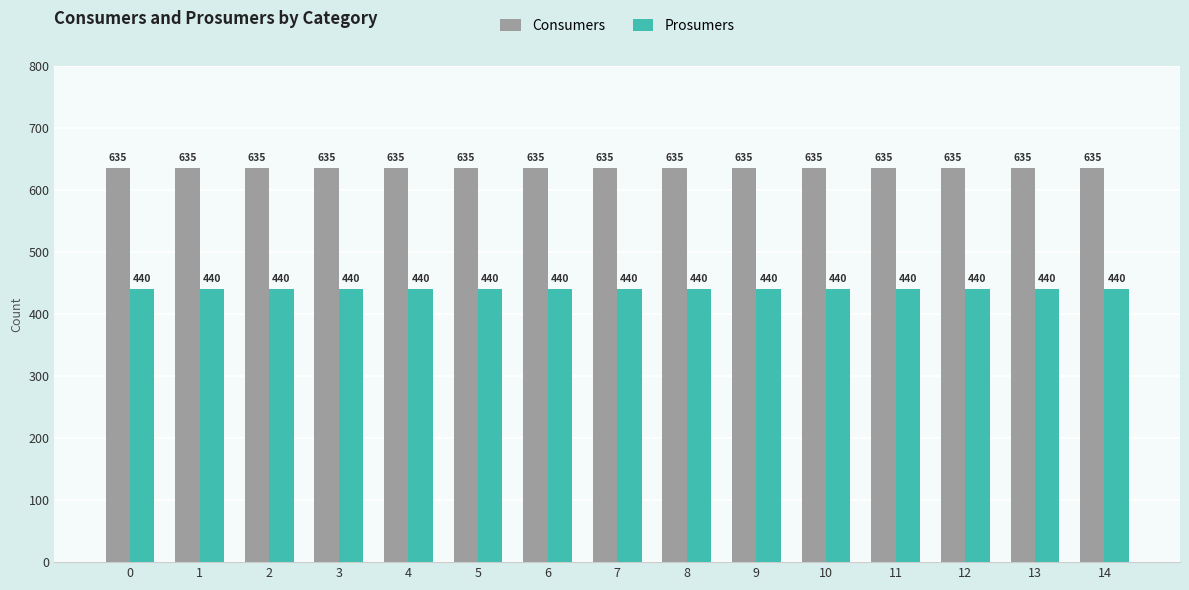

What is the value of the Prosumers bar at the 3rd from the left?

440